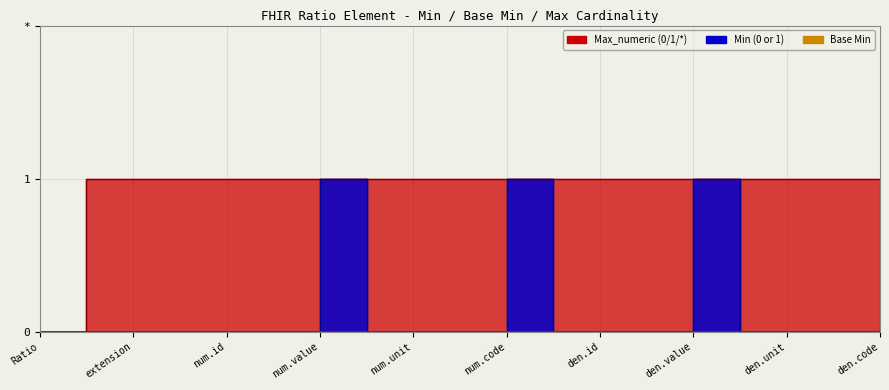

What is the difference between the maximum and minimum values in the Min series?

1